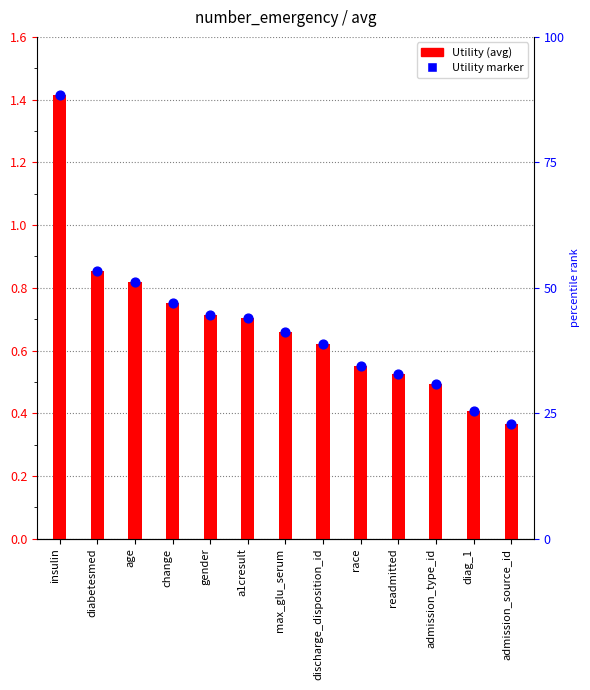

At which category is the sum across all series the highest?

insulin